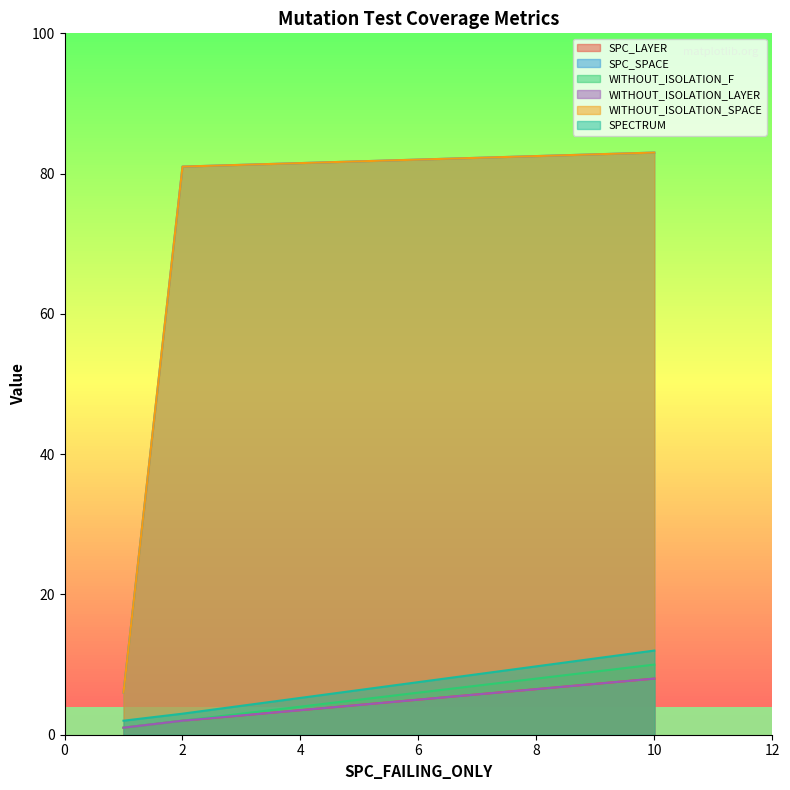

Does the chart display data point markers on the line(s)?

No